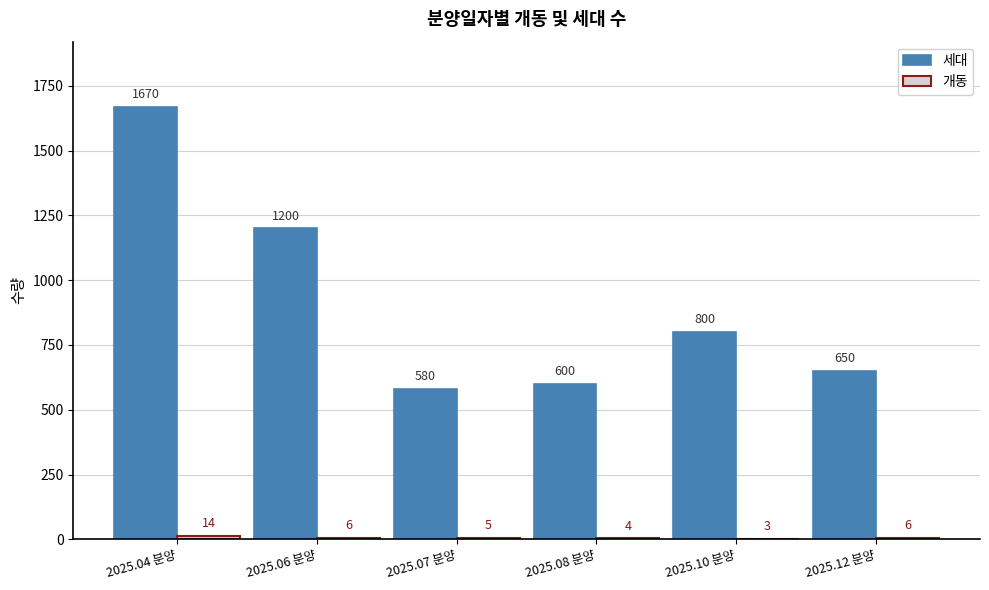

Are the bars grouped side by side (vs. stacked)?

Yes